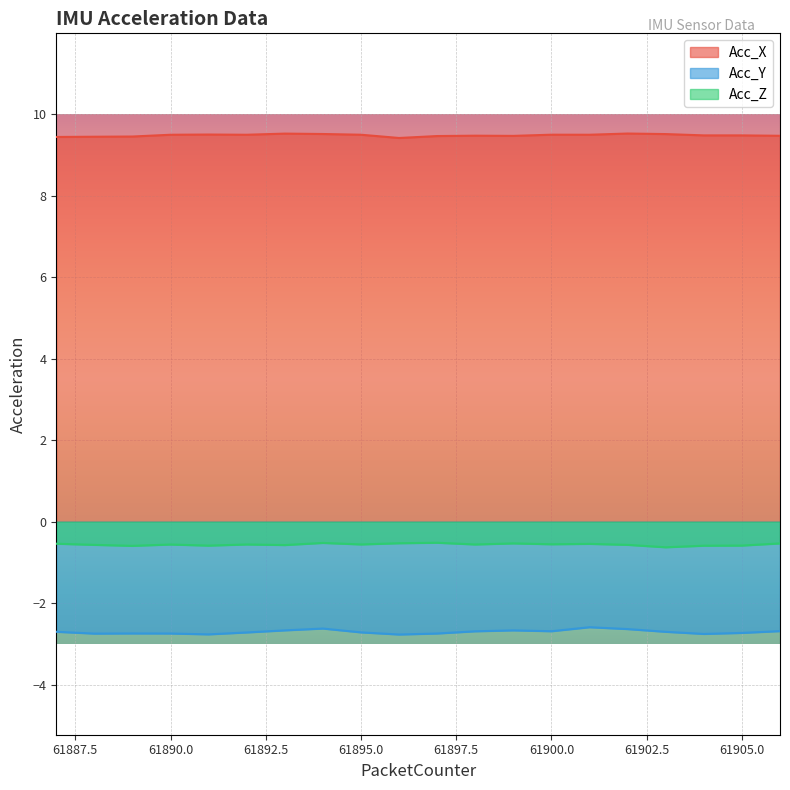

Where is the first local maximum for Acc_Z?

61890